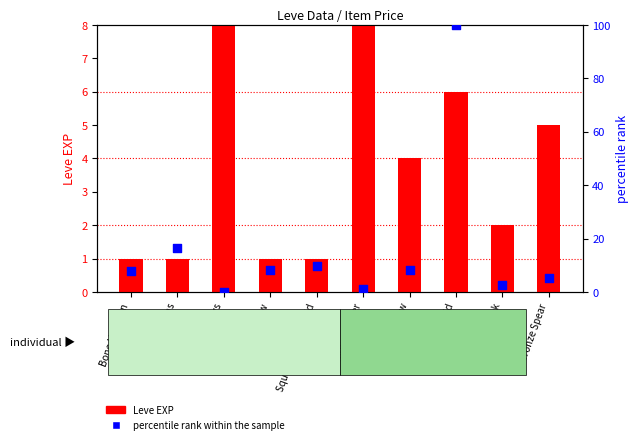

Which series contains the lowest Y value?

percentile rank within the sample